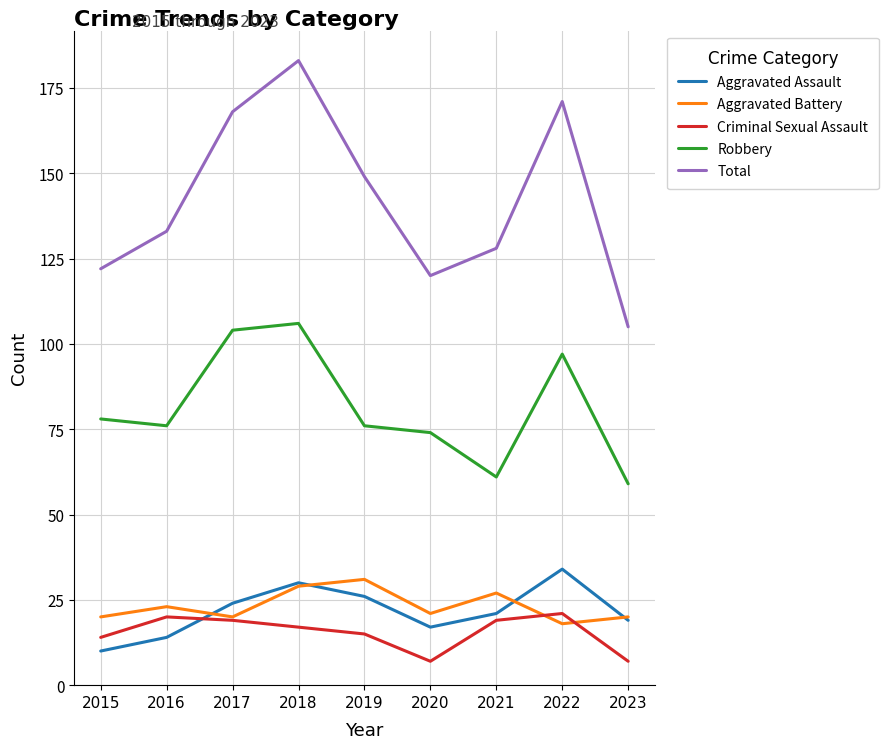

At which label does Robbery reach its peak?

2018